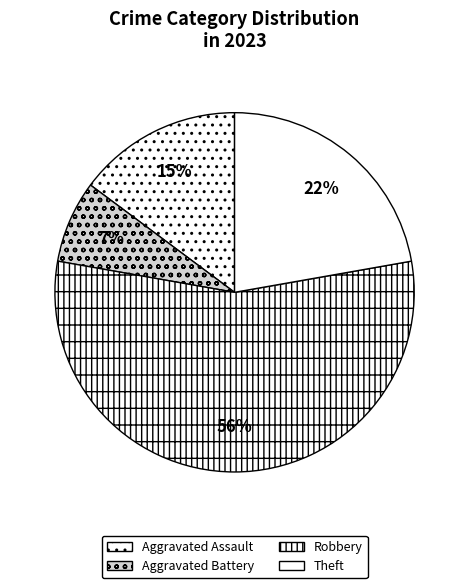

How many segments does this pie chart have?

4